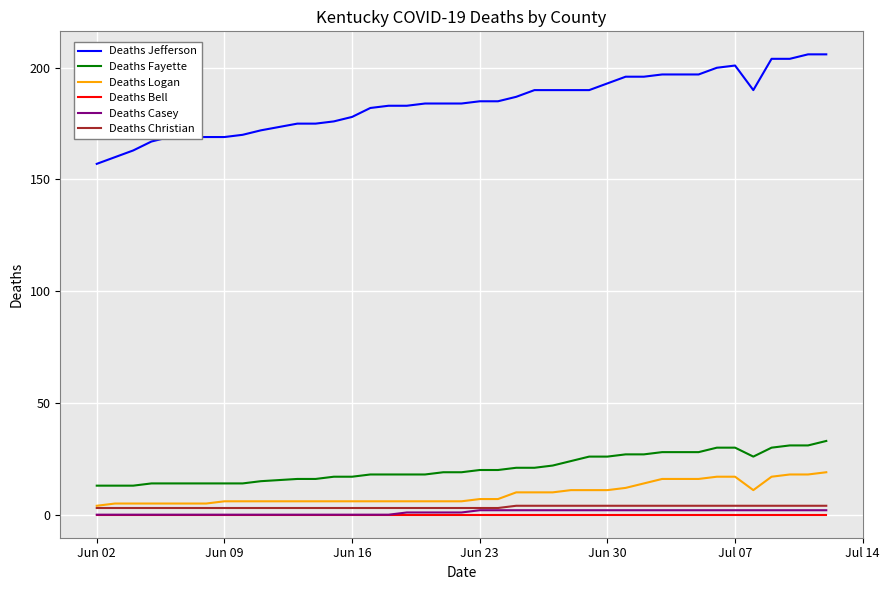

True or false: Deaths Logan and Deaths Fayette intersect in this chart.

False